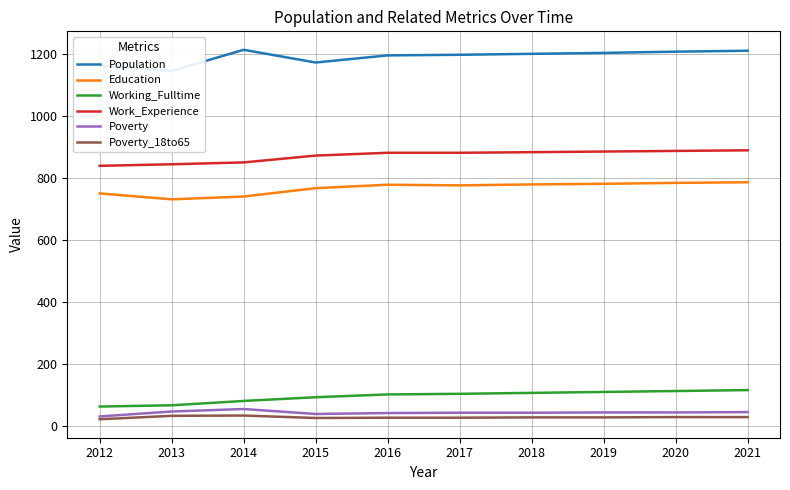

True or false: Work_Experience and Population cross at least once.

False